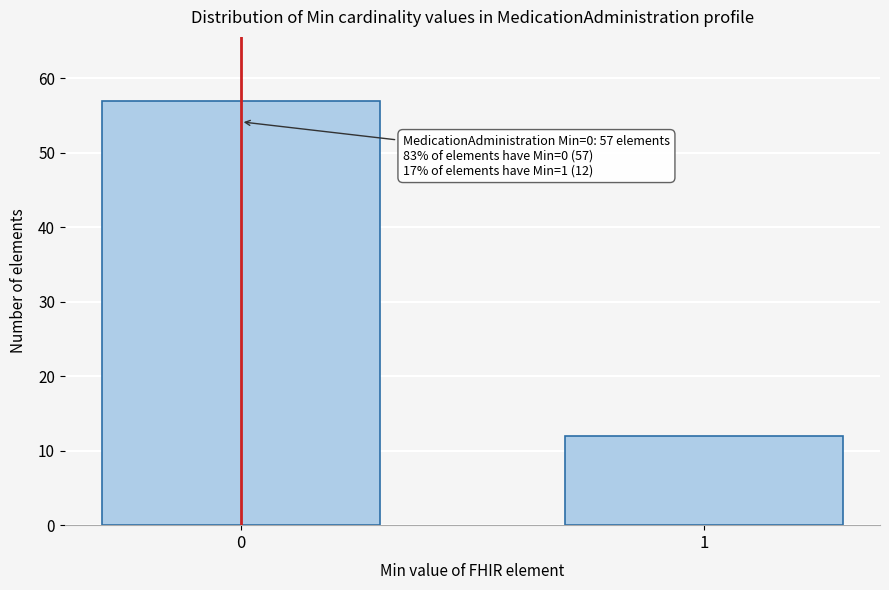

Reading left to right, extract all data points from this chart.

0=57	1=12